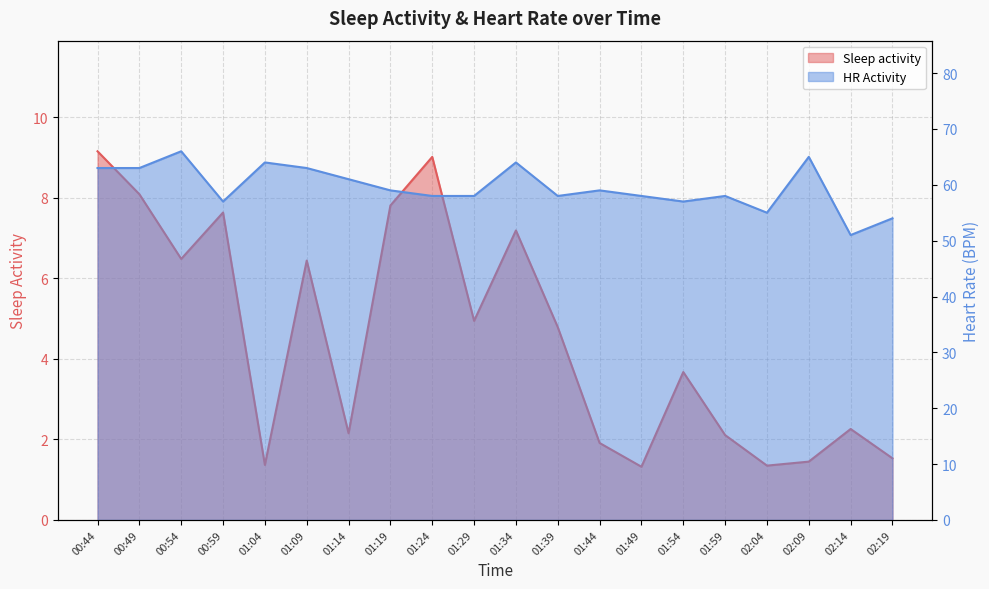

True or false: HR Activity and Sleep activity cross at least once.

False